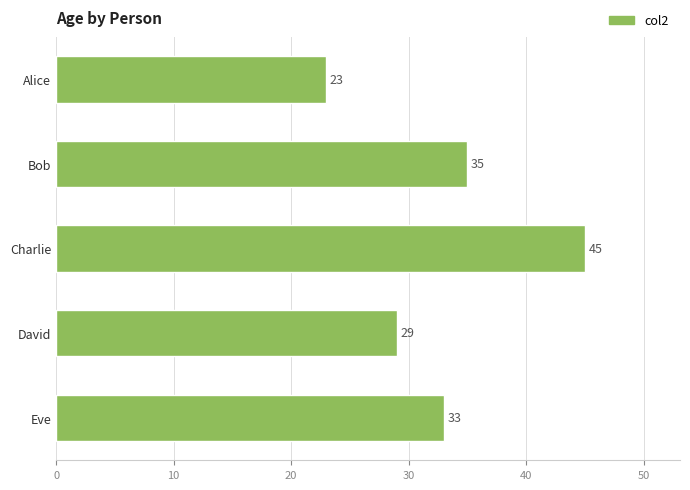

Reading top to bottom, list all the values displayed in this chart.

23	35	45	29	33